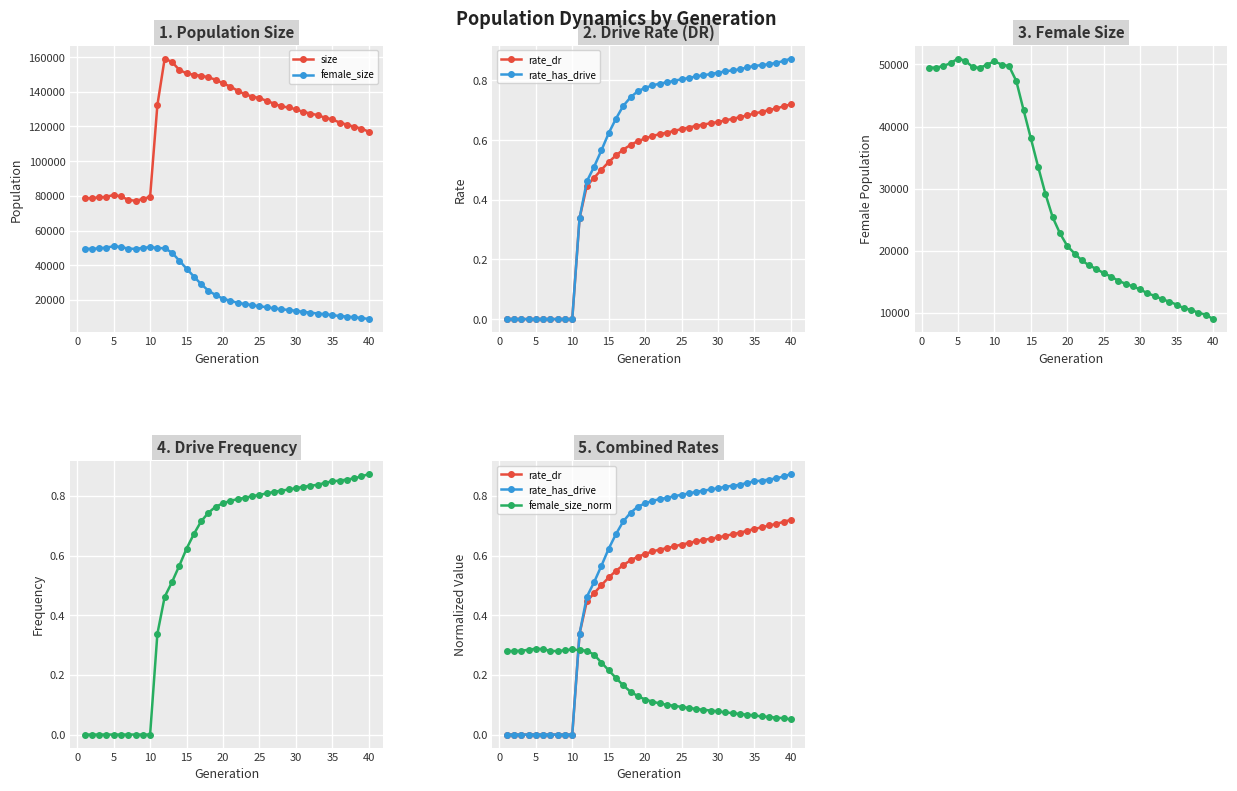

True or false: rate_has_drive and rate_dr intersect in this chart.

False